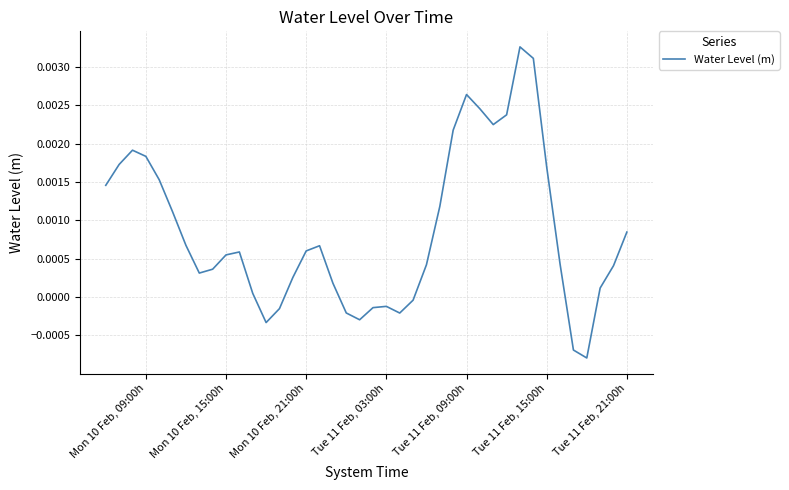

Does the chart display data point markers on the line(s)?

No